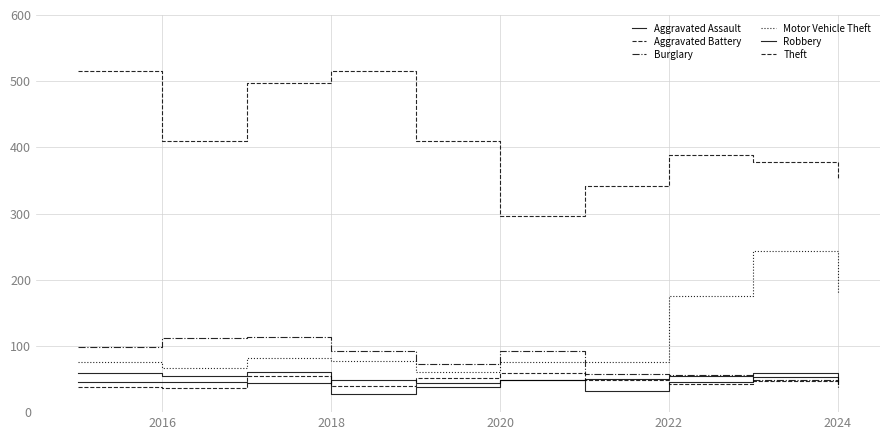

How many lines are shown in the chart?

6